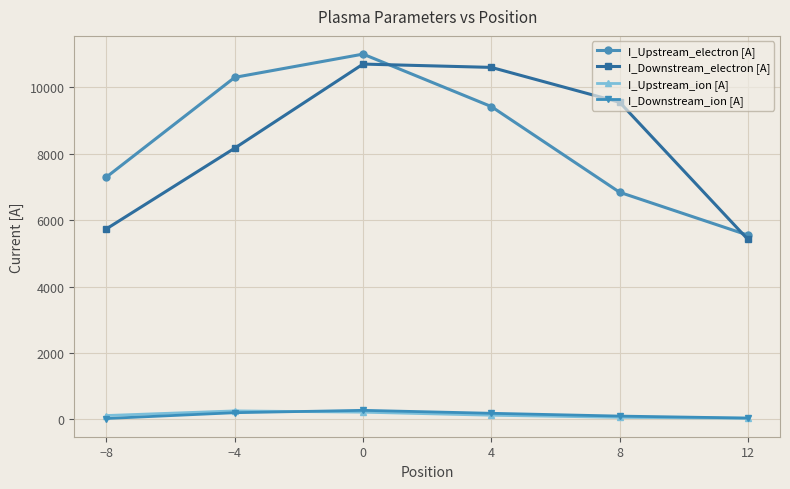

What position from the left is −4?

2